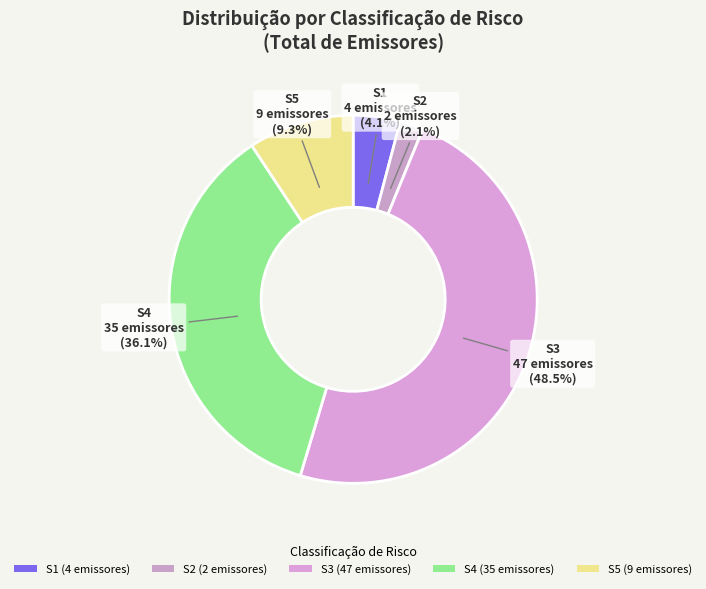

To the nearest percent, what is the difference between the largest and smallest slice percentages?

46%